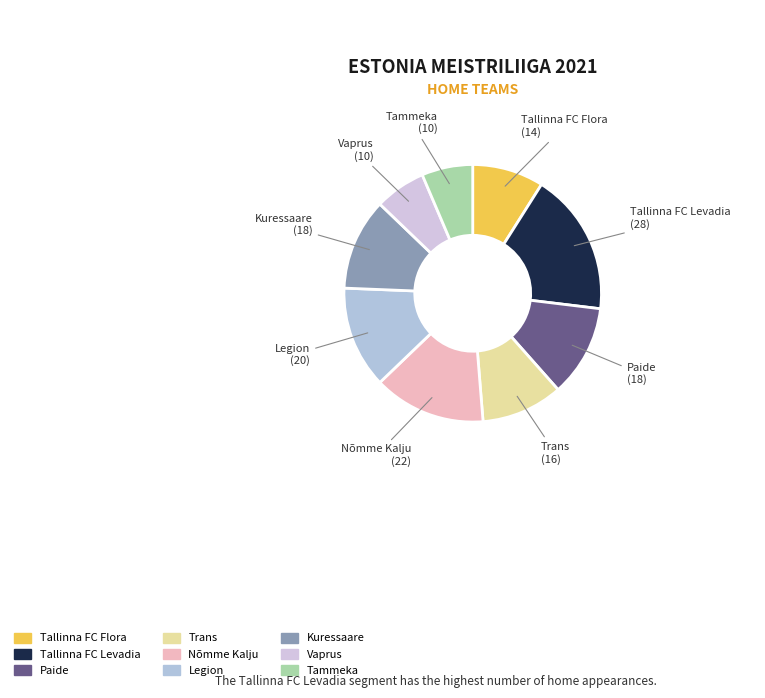

Does Tallinna FC Levadia represent more than half of the total?

No